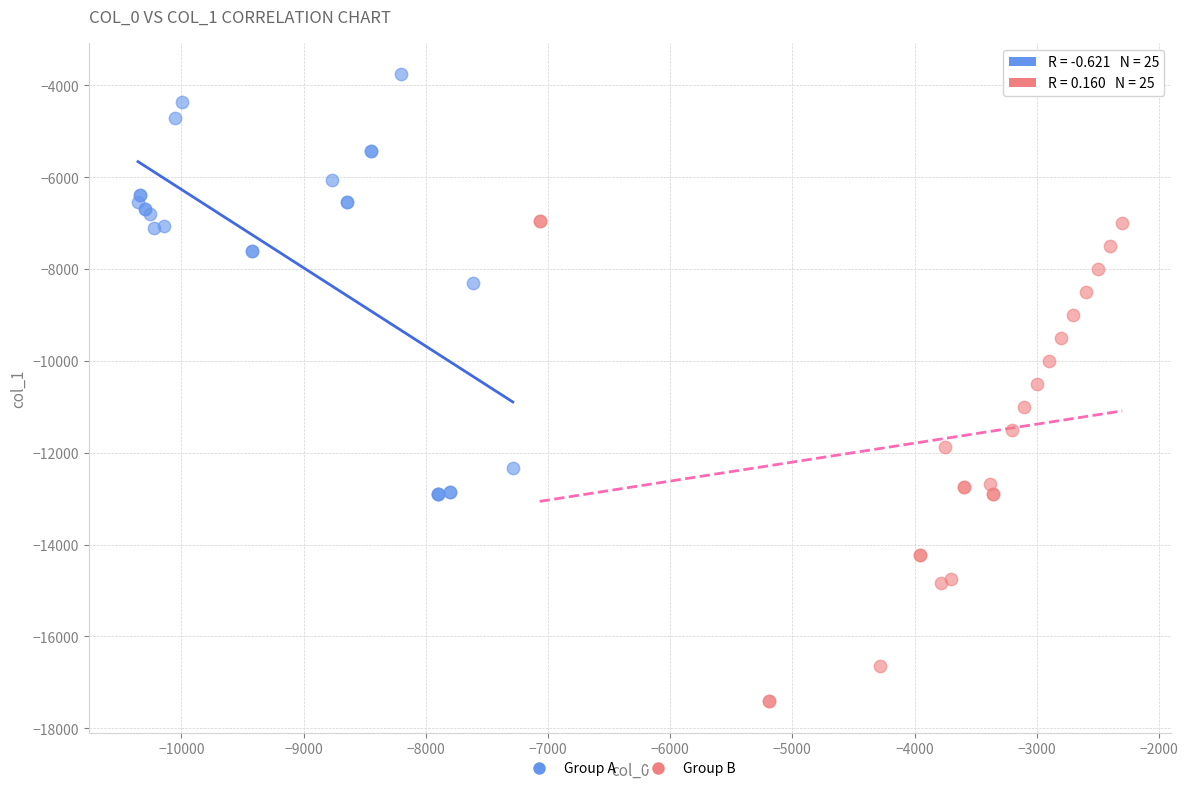

Which series contains the lowest Y value?

Group B